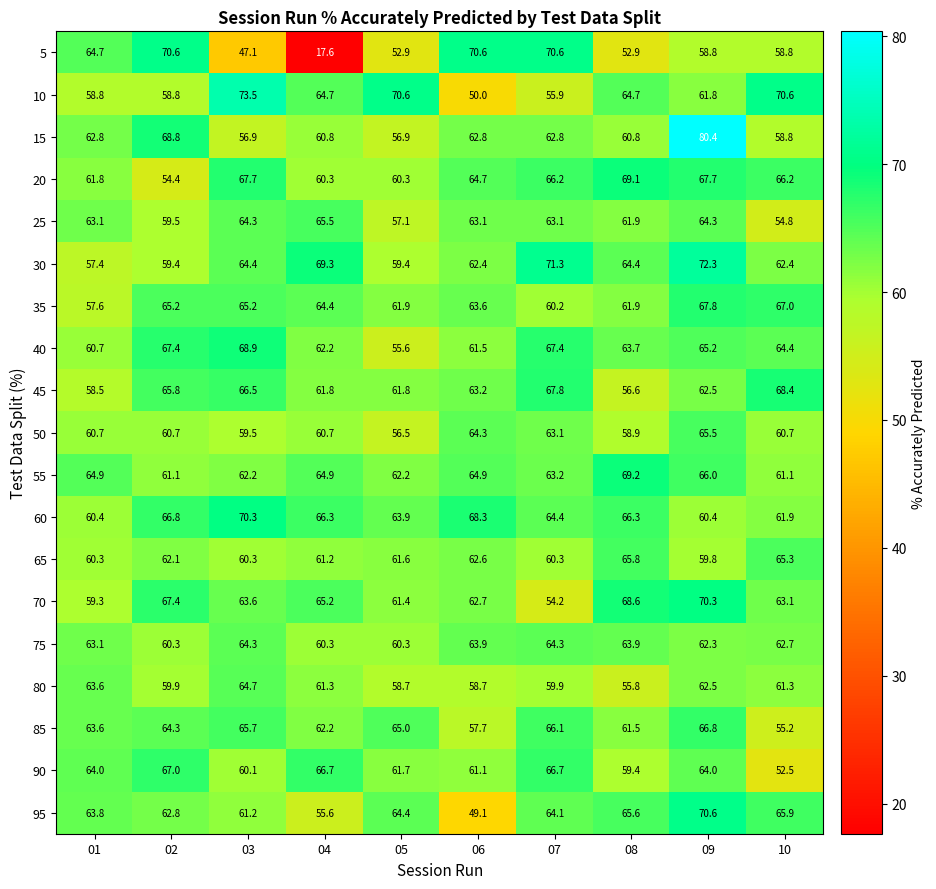

How many data points in 15 are less than 62?

5